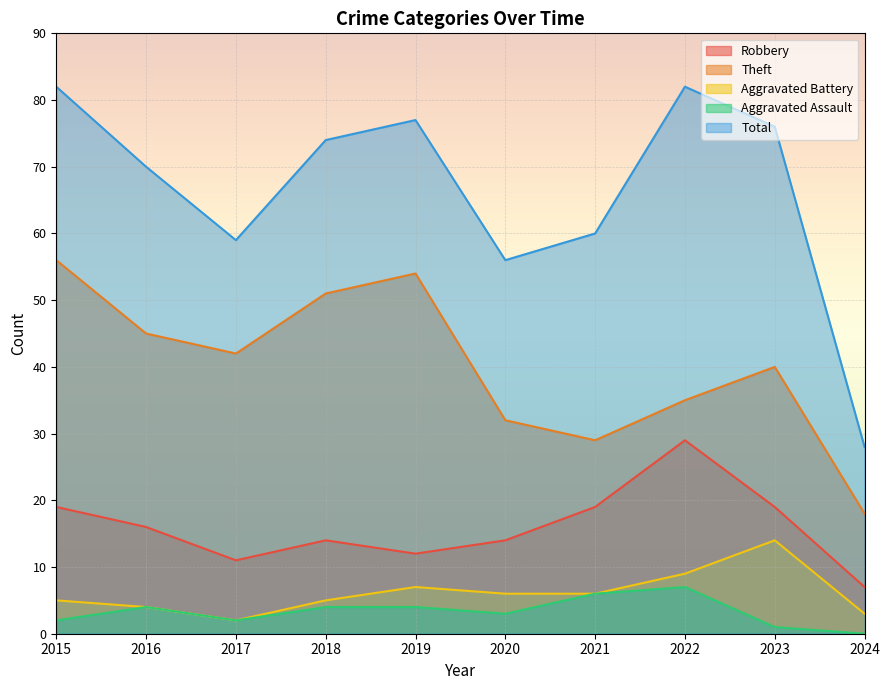

At which category is the sum across all series the highest?

2015